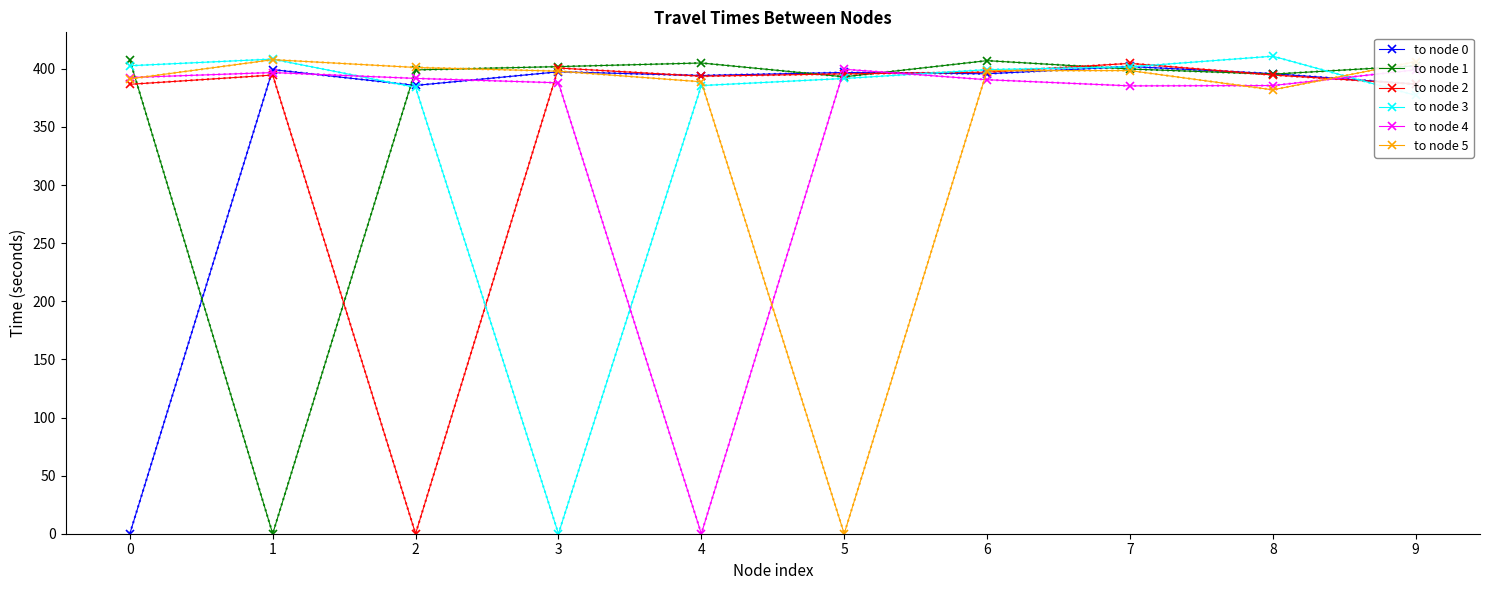

True or false: to node 4 has a value of 399.1 at 9.

True